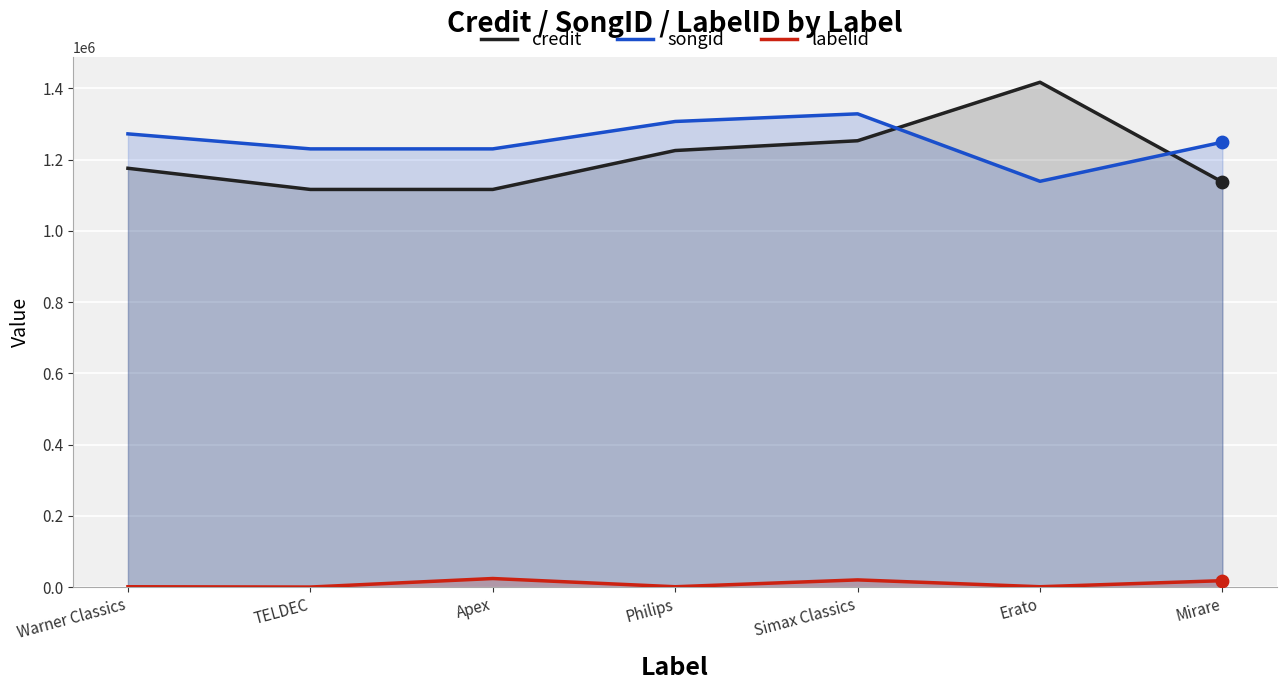

At which category is the sum across all series the highest?

Simax Classics